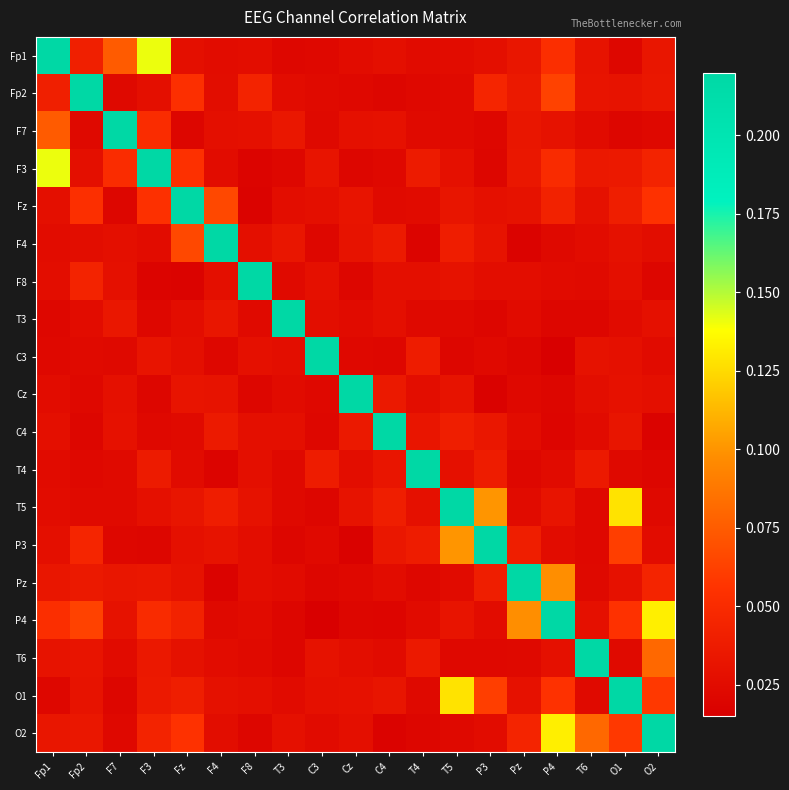

Which category has the lowest value across all series?

P4